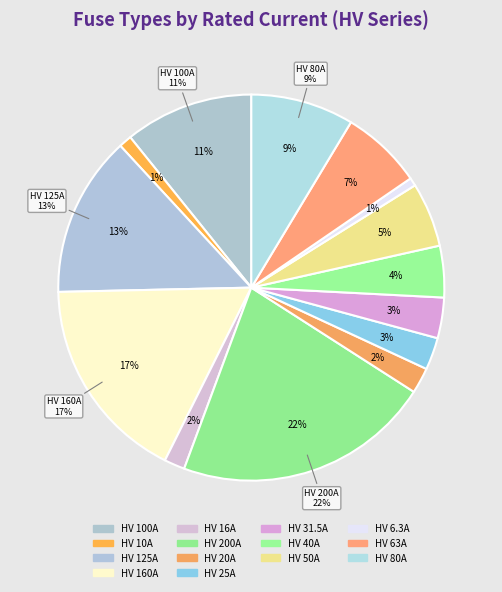

Does HV 25A account for over 50% of the chart?

No